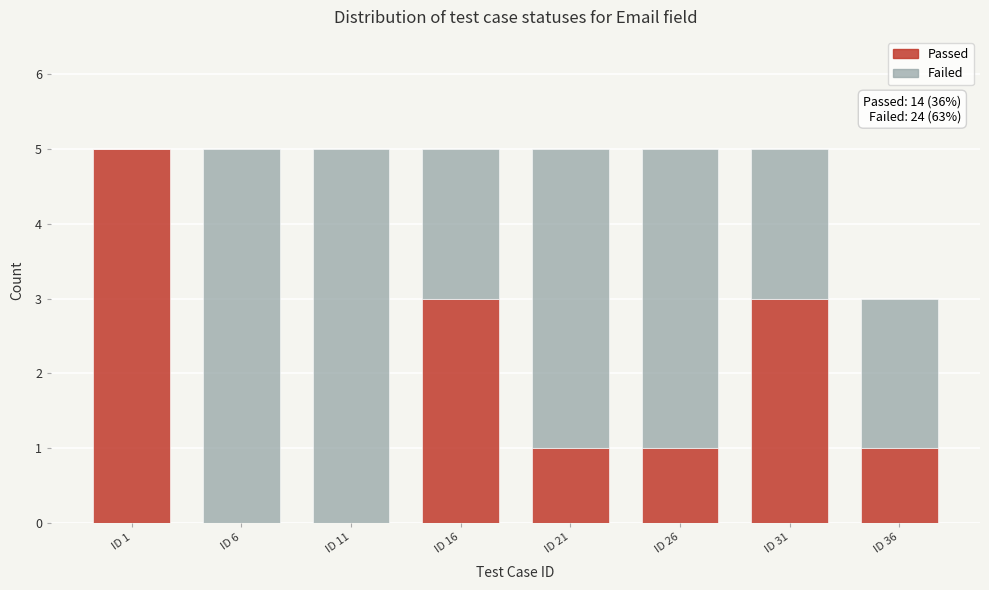

Reading left to right, transcribe the values for Passed.

ID 1=5	ID 6=0	ID 11=0	ID 16=3	ID 21=1	ID 26=1	ID 31=3	ID 36=1